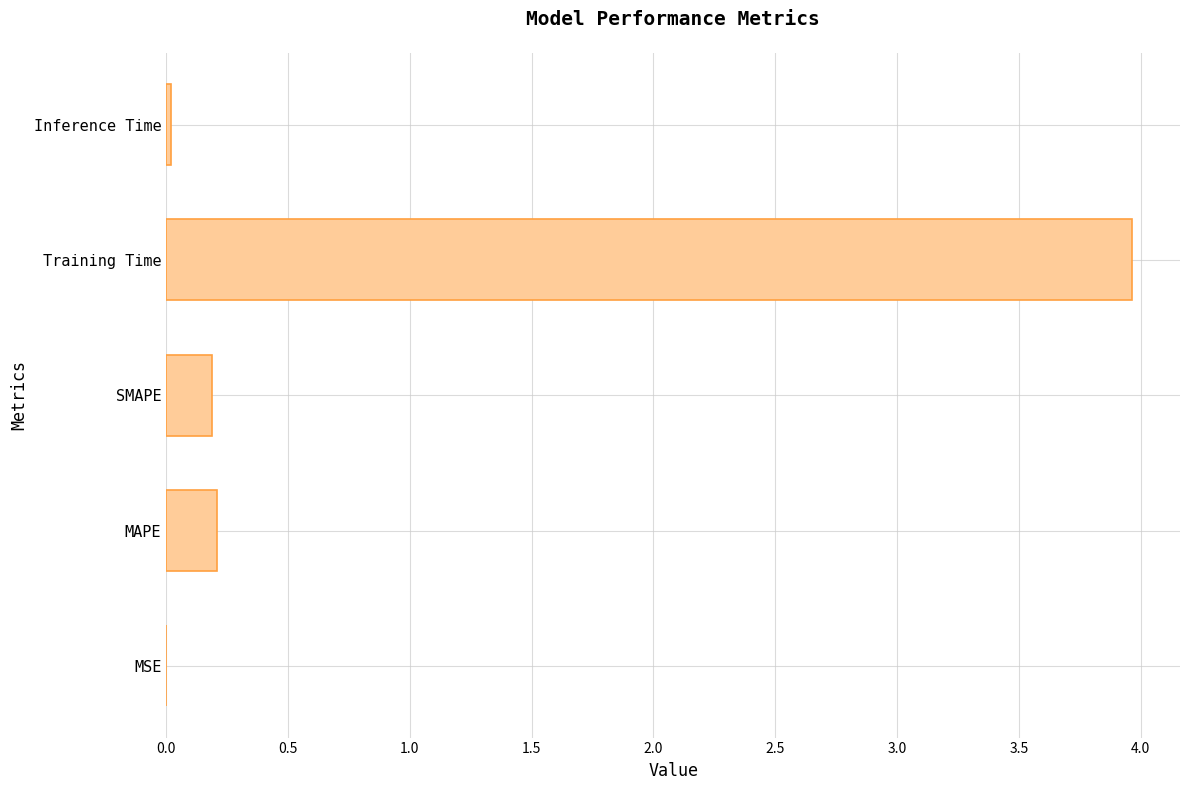

What is the sum of all values?

4.4